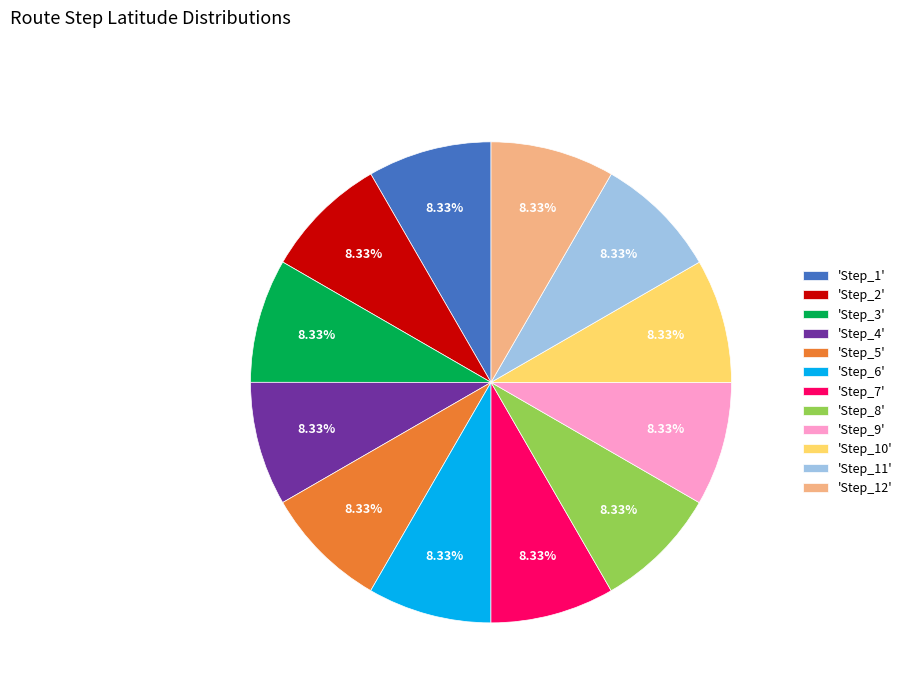

Do 'Step_12' and 'Step_5' together represent more than half of the pie?

No